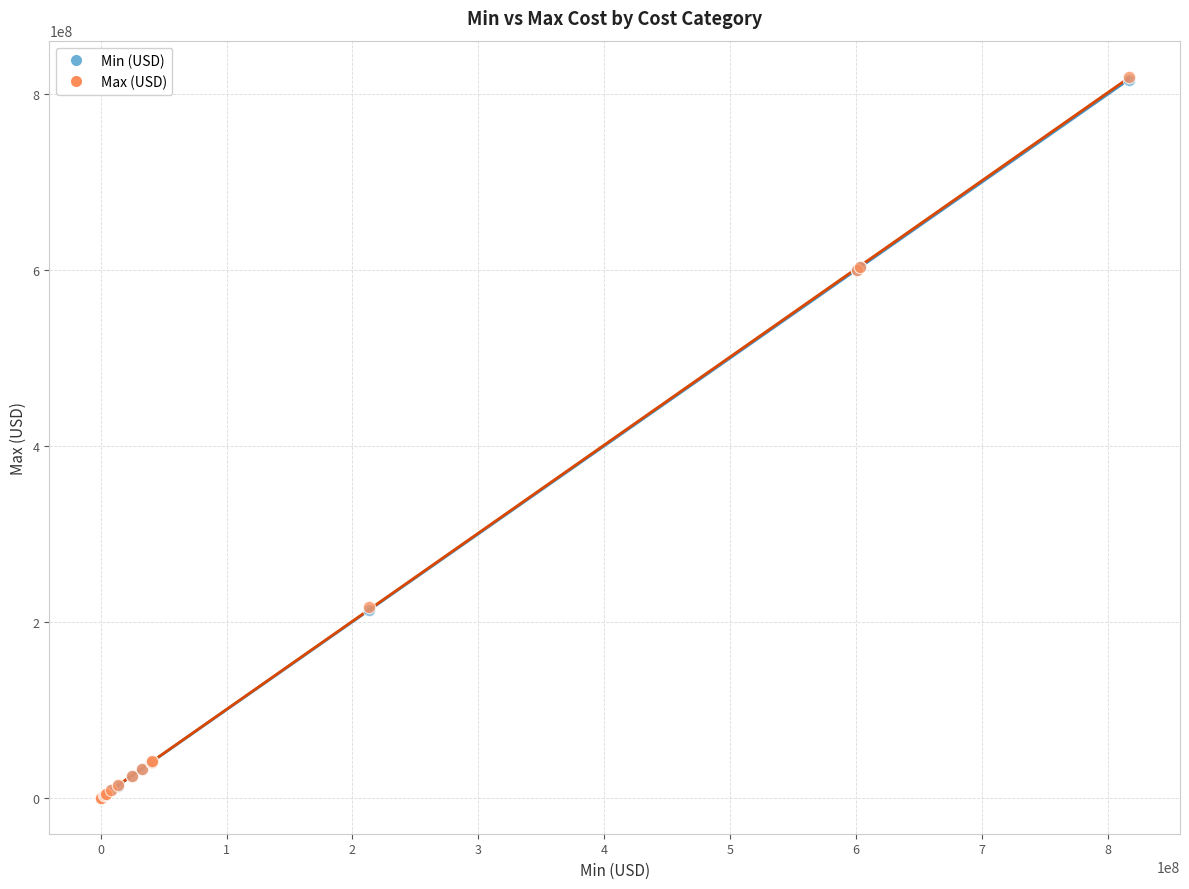

What are all the series names shown in the legend?

Min (USD), Max (USD)